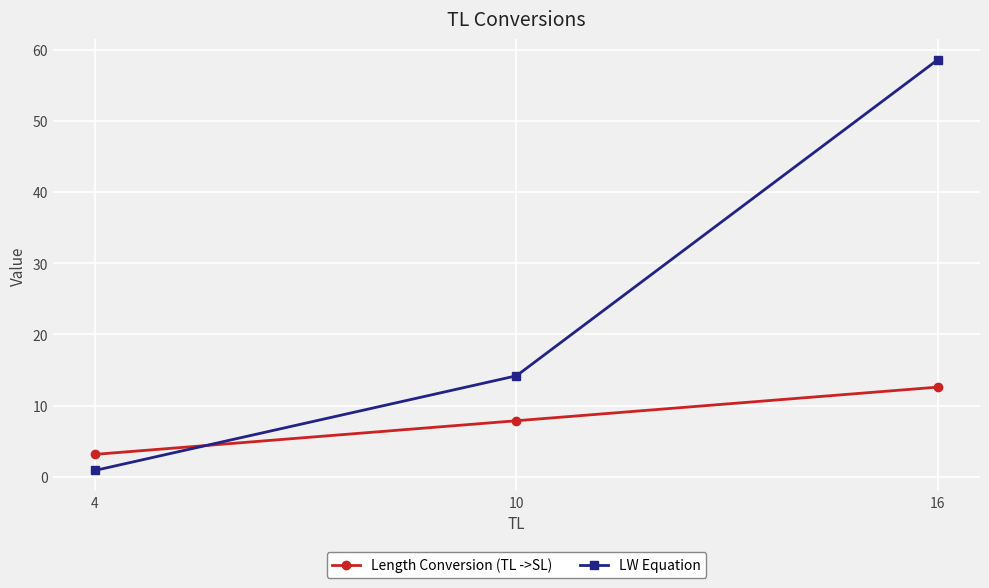

Rank the series at 16 from highest to lowest value.

LW Equation, Length Conversion (TL ->SL)